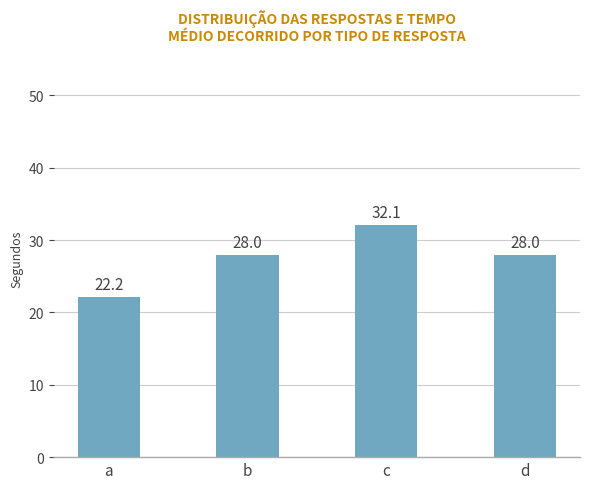

What is the difference between the maximum and minimum values?

9.9